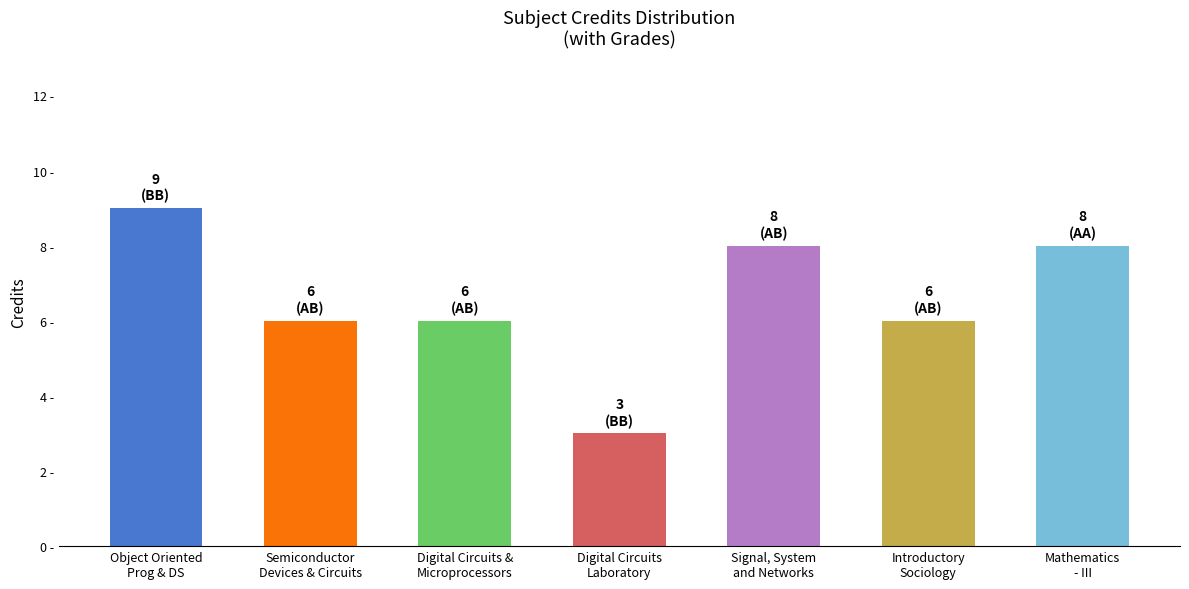

Does the chart contain stacked bars?

No